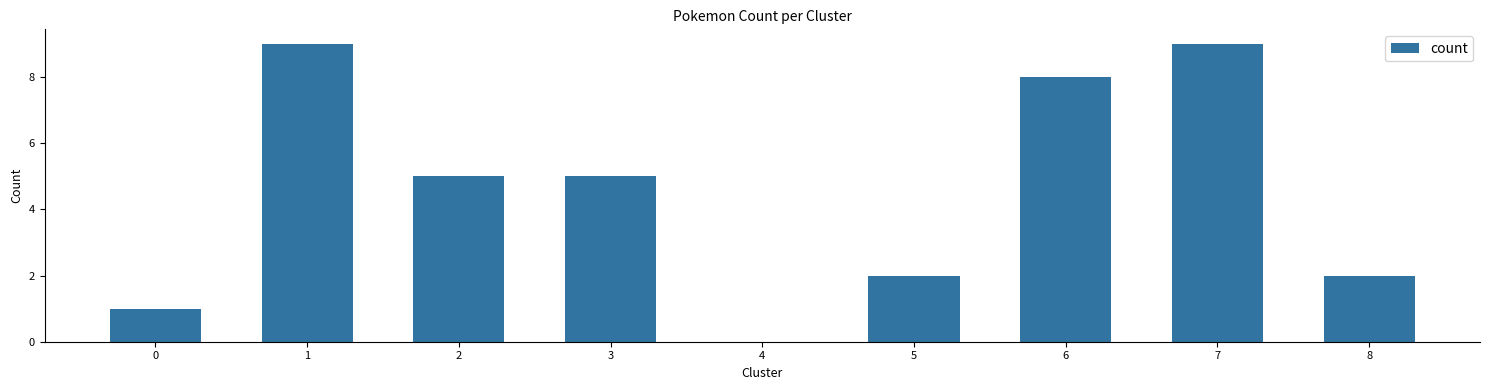

What is the change in value from 1 to 3?

-4